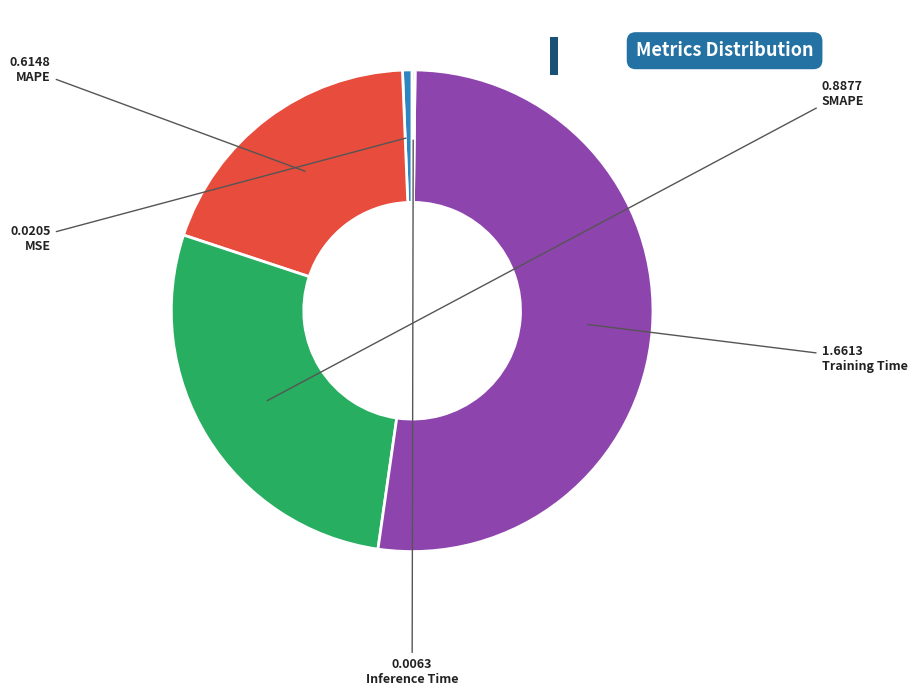

Which category has the biggest portion of the pie?

Training Time